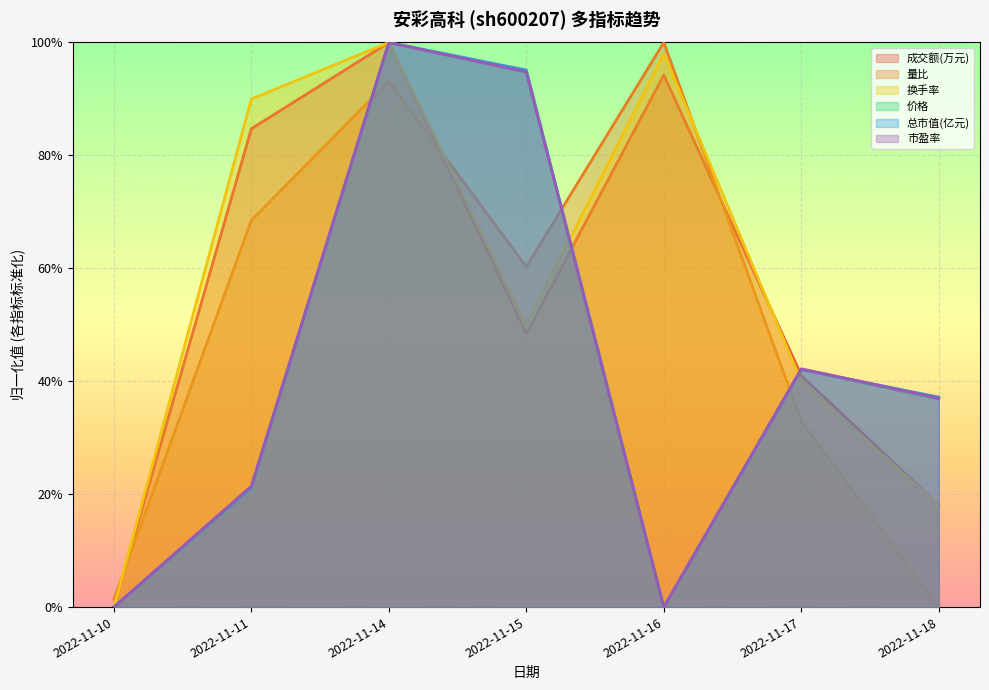

How many interior local peaks does the 换手率 series have?

2